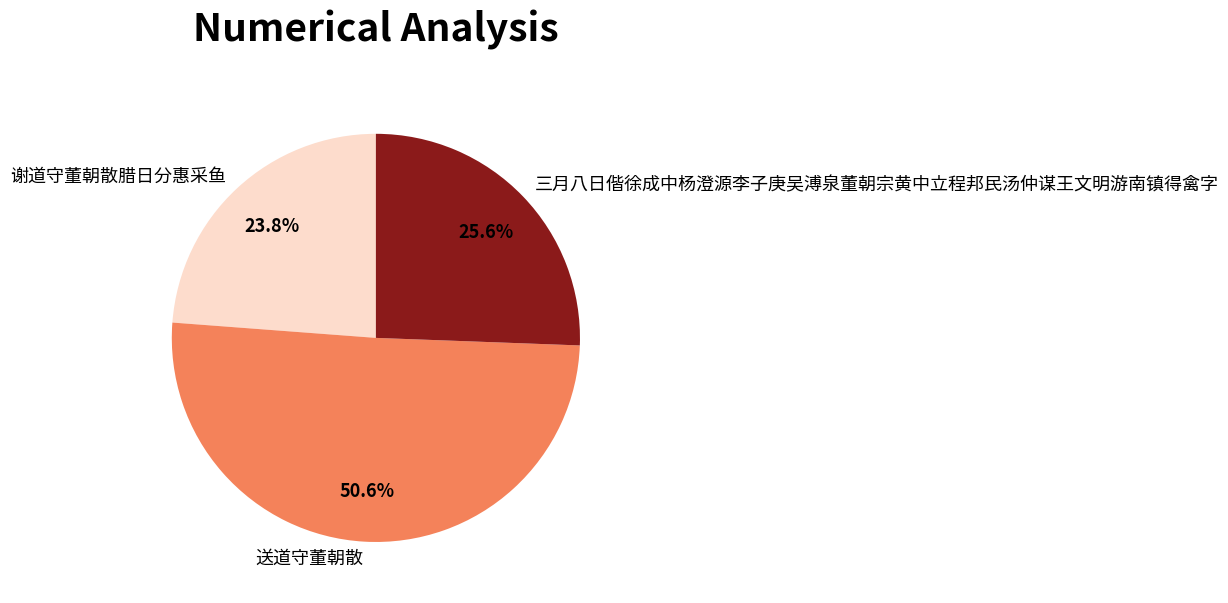

Which slice is the smallest?

谢道守董朝散腊日分惠采鱼